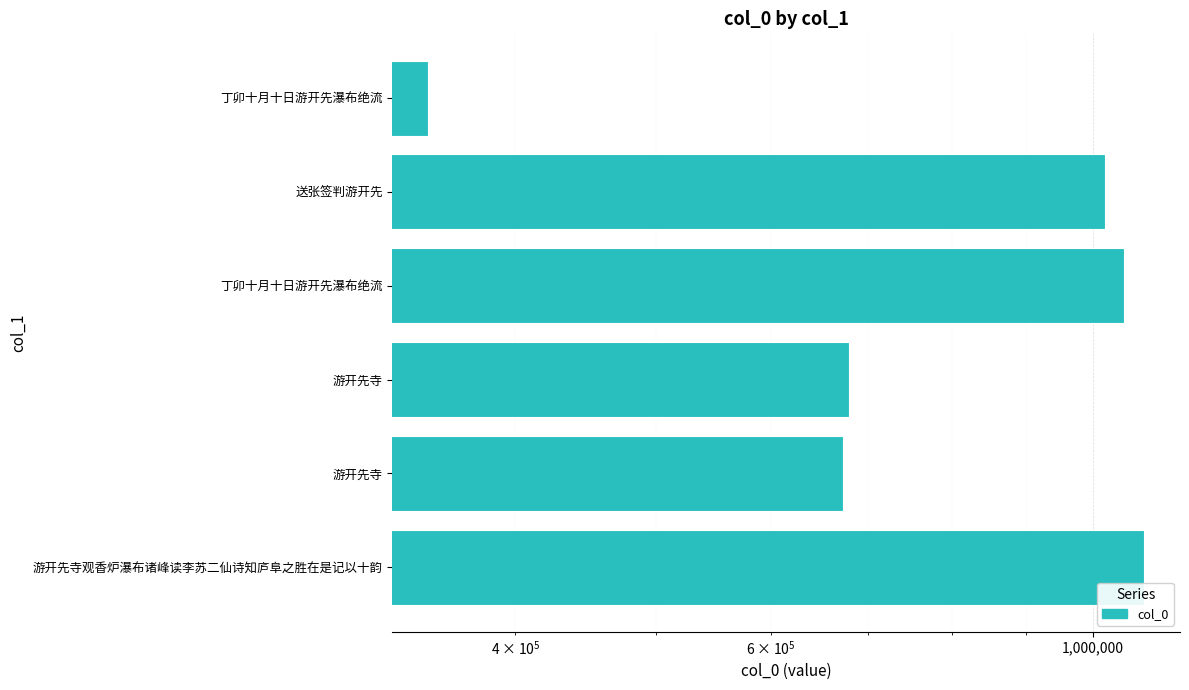

True or false: the data shows 1741353 at 丁卯十月十日游开先瀑布绝流.

False